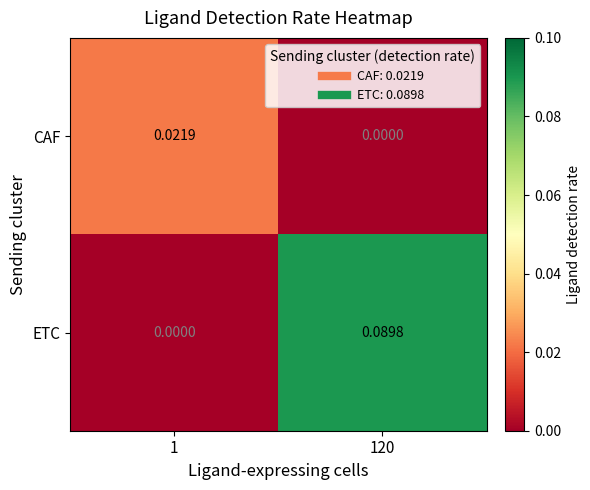

Count the number of categories in the chart.

2